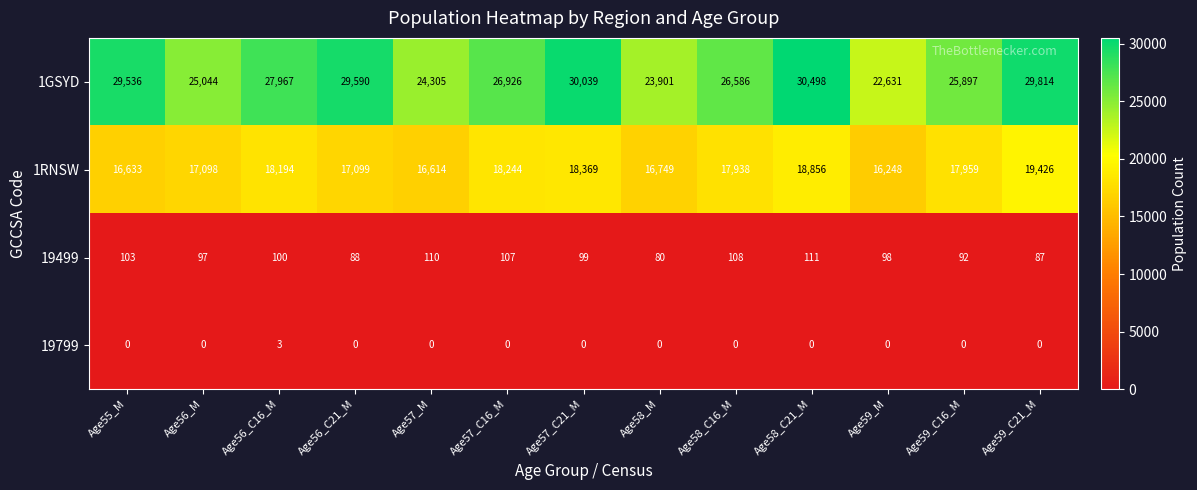

What is the sum of all 1RNSW values?

229427